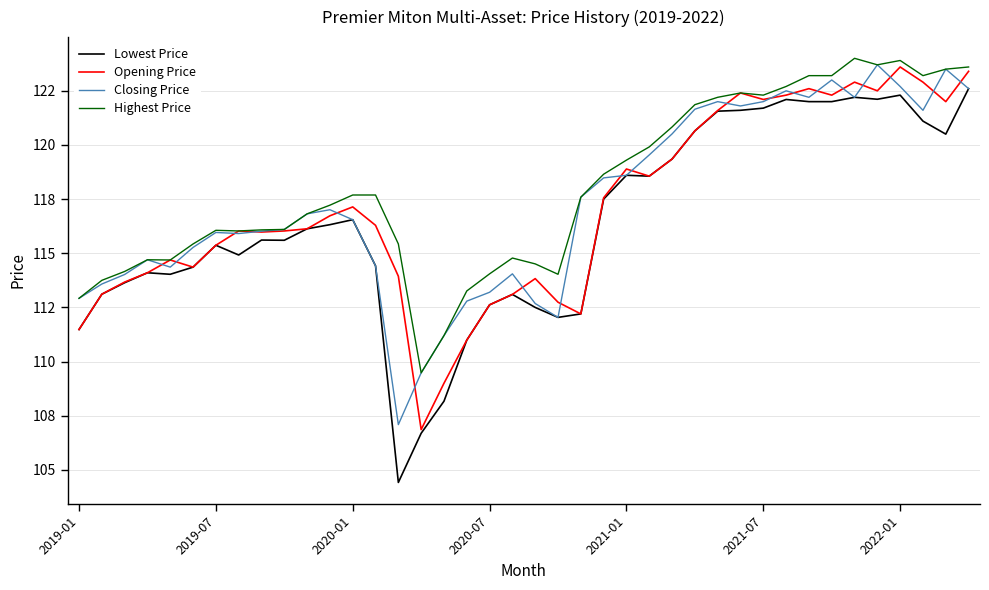

What is the maximum value shown in the chart?

124.0